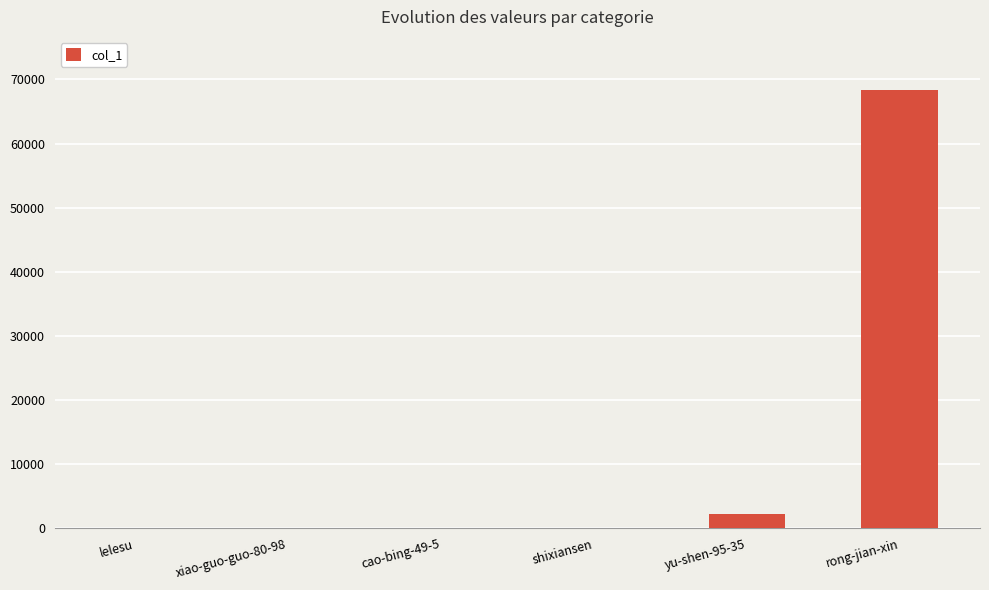

What is the sum of all values?

70762